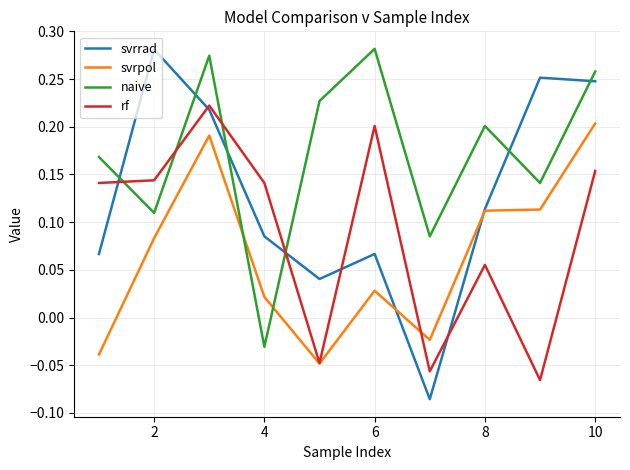

True or false: rf and naive cross at least once.

True